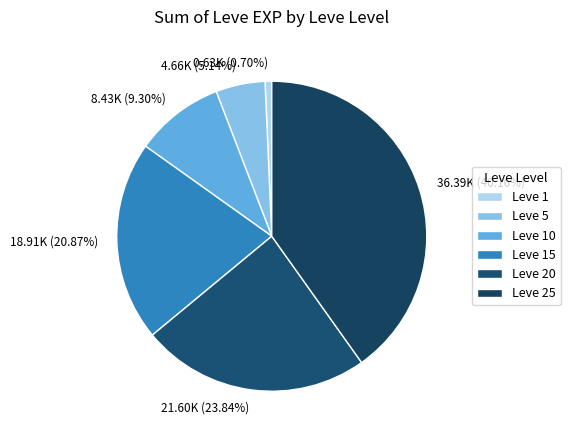

Is there any slice that represents more than half of the pie?

No